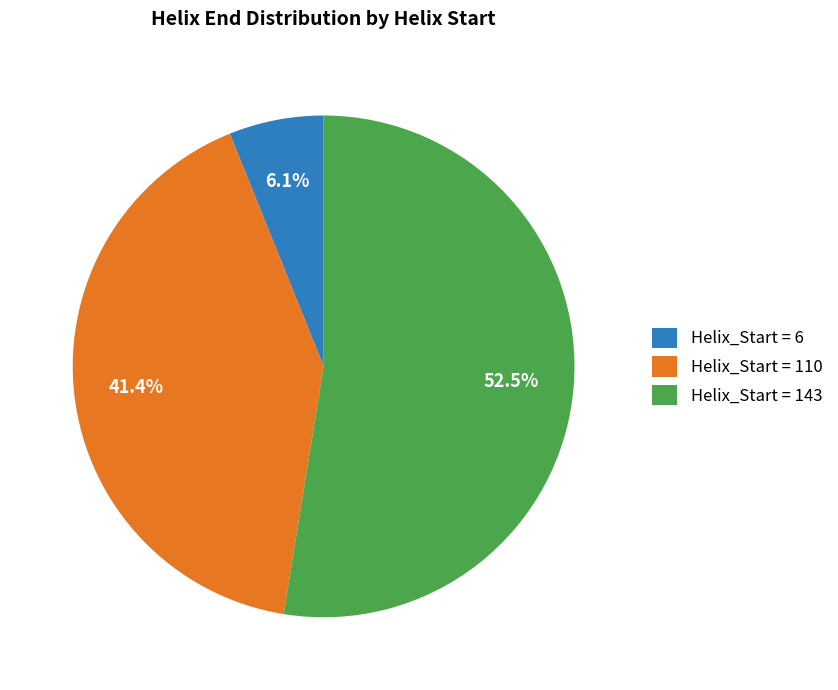

Is there a majority slice in this chart?

Yes